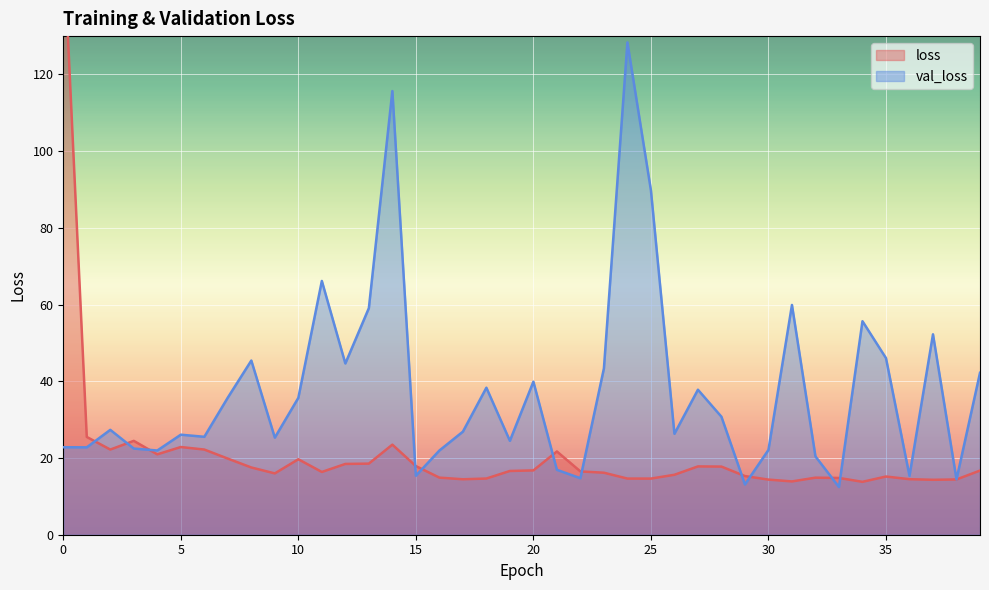

Is it true that loss equals 4.7 at 15?

False